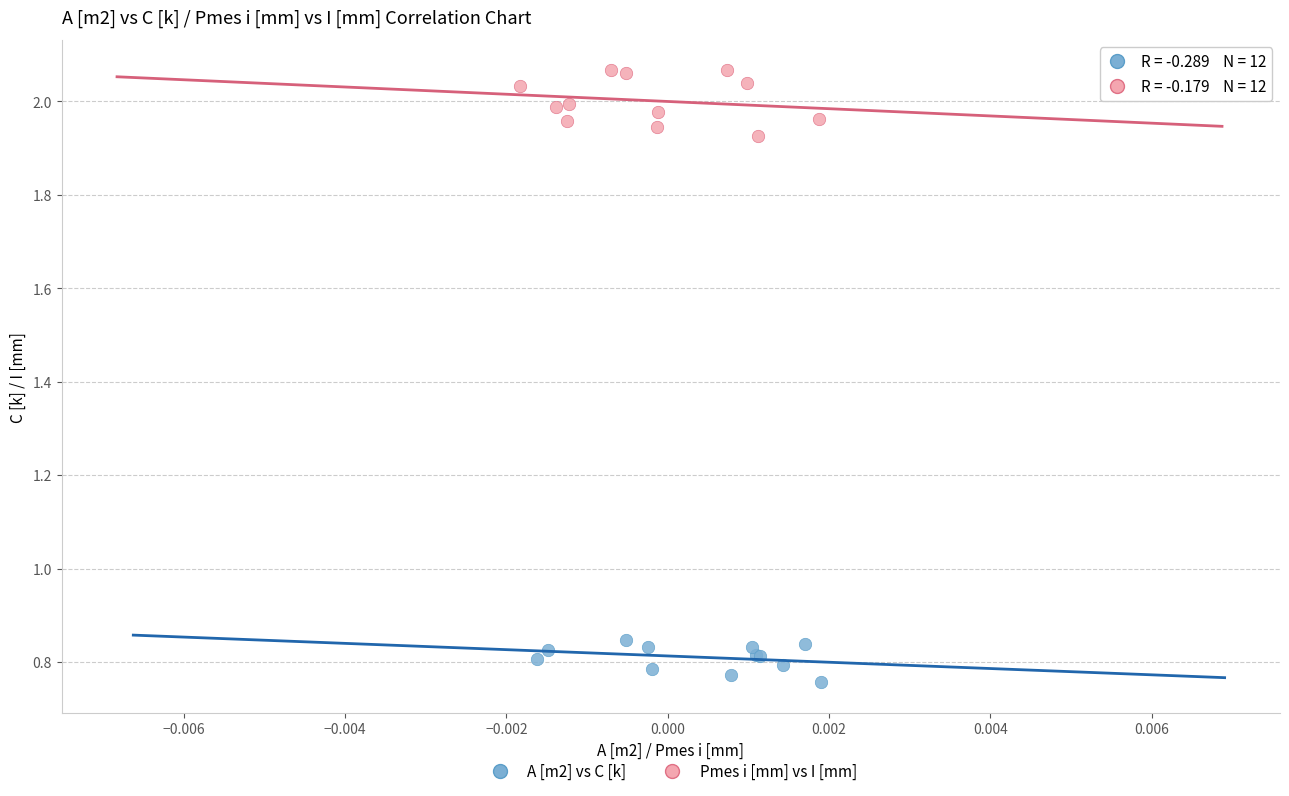

Which series has the widest spread of Y values?

Pmes i [mm] vs I [mm]